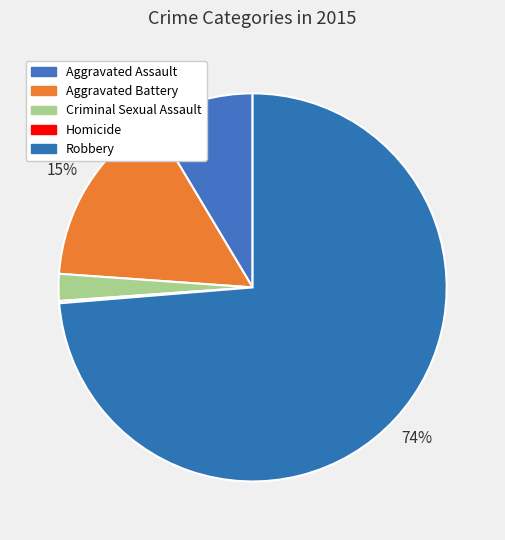

Which category has the smallest portion of the pie?

Homicide